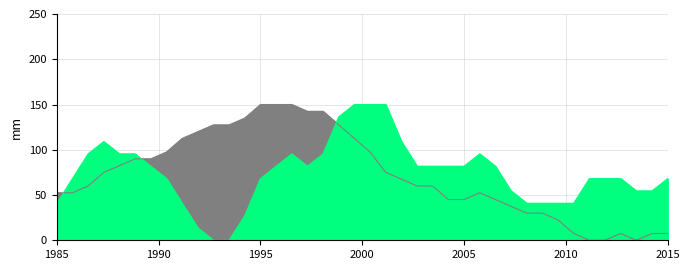

Reading left to right, transcribe all the data shown in this chart.

x: 52.5	52.5	60.0	75.0	82.5	90.0	90.0	97.5	112.5	120.0	127.5	127.5	135.0	150.0	150.0	150.0	142.5	142.5	127.5	112.5	97.5	75.0	67.5	60.0	60.0	45.0	45.0	52.5	45.0	37.5	30.0	30.0	22.5	7.5	0.0	0.0	7.5	0.0	7.5	7.5
y: 40.9	68.2	95.5	109.1	95.5	95.5	81.8	68.2	40.9	13.6	0.0	0.0	27.3	68.2	81.8	95.5	81.8	95.5	136.4	150.0	150.0	150.0	109.1	81.8	81.8	81.8	81.8	95.5	81.8	54.5	40.9	40.9	40.9	40.9	68.2	68.2	68.2	54.5	54.5	68.2